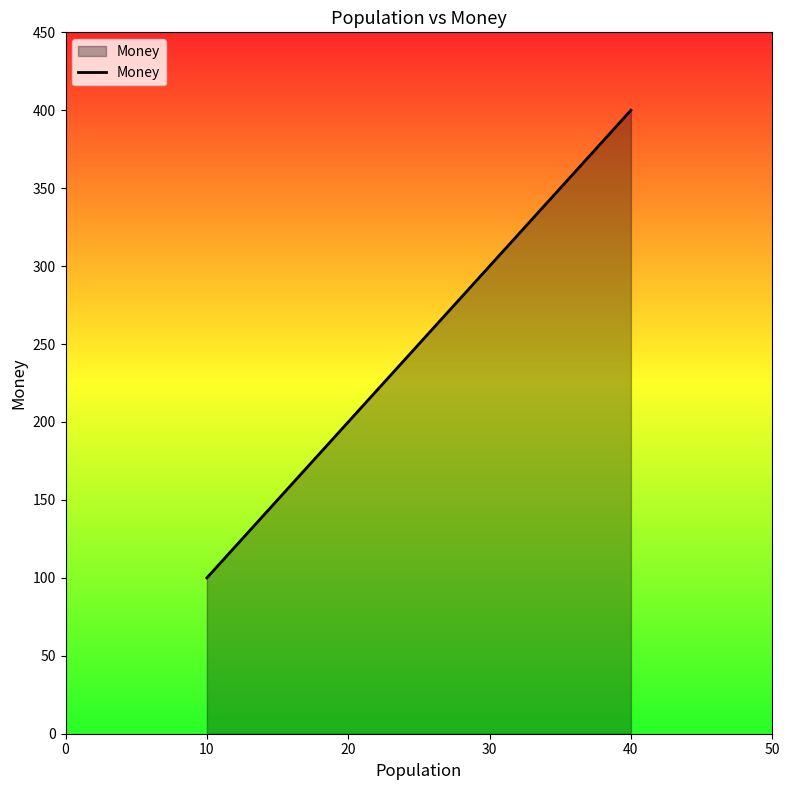

Count the number of categories in the chart.

4